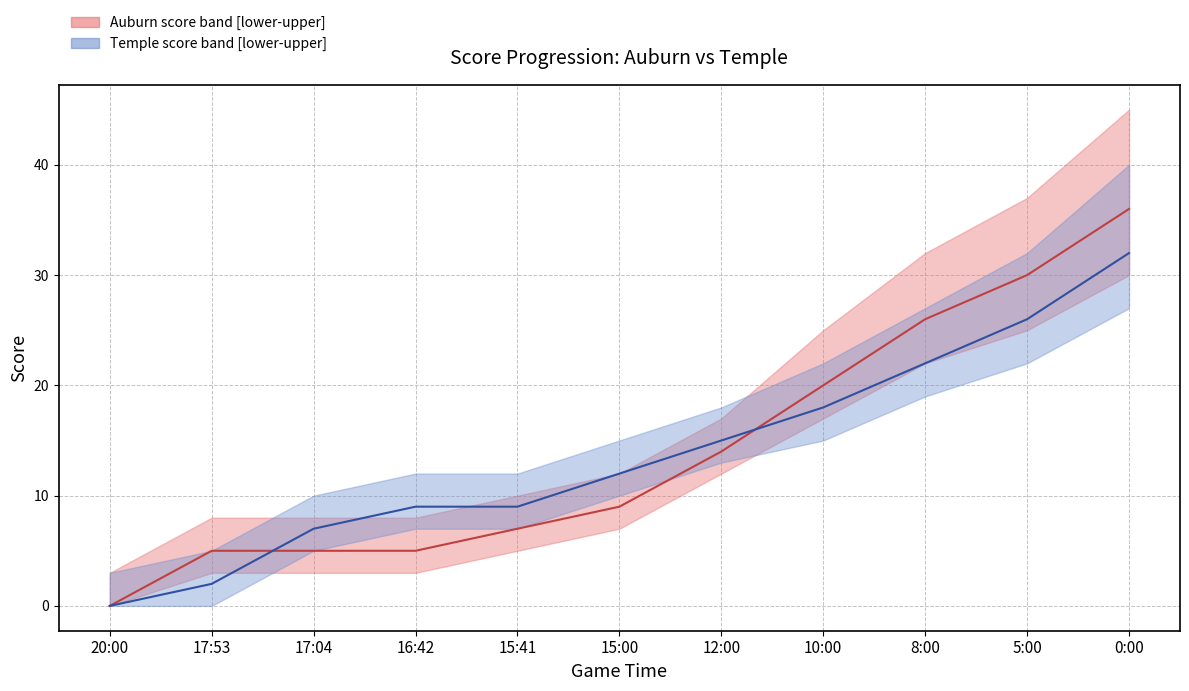

How many intersections are there between Temple score (median) and Auburn score (median)?

2